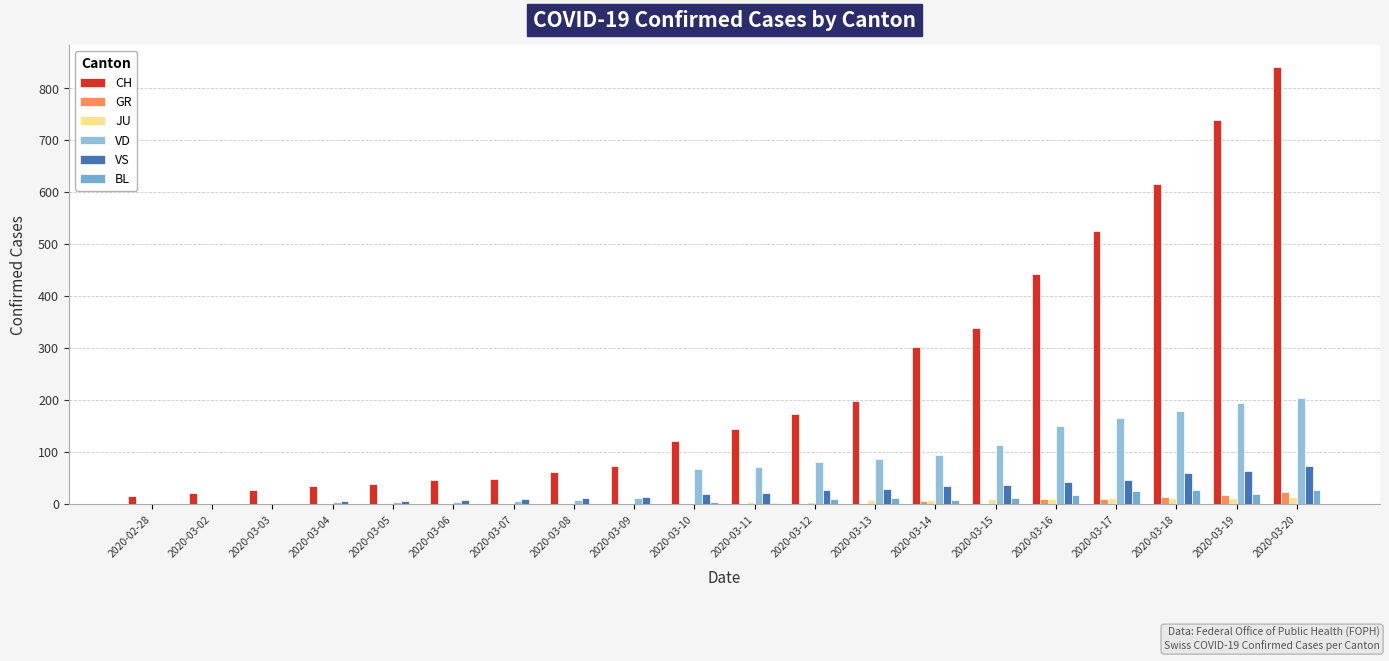

List the series in order of their peak value, highest first.

CH, VD, VS, BL, GR, JU